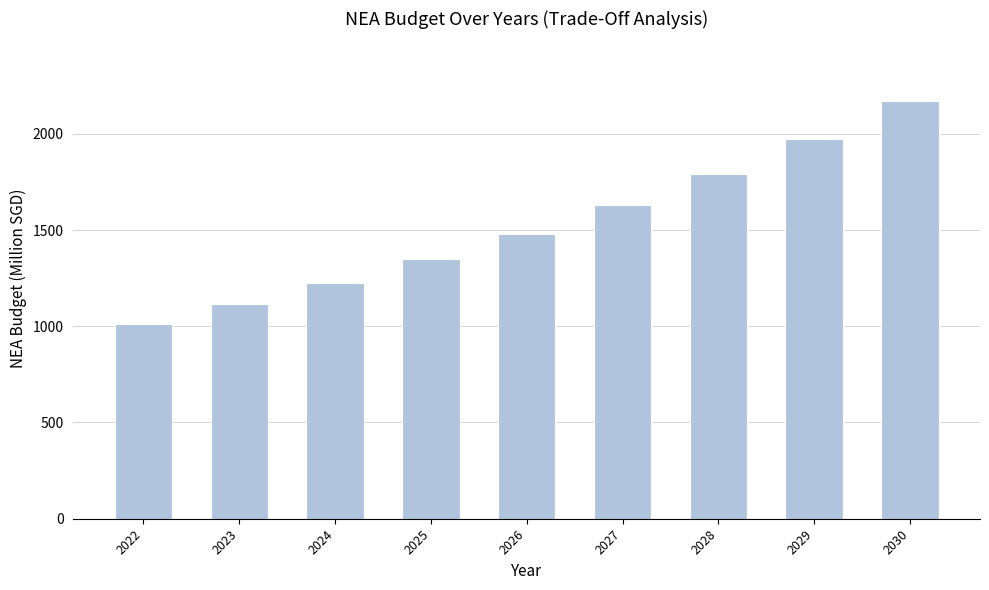

How many bars are there in total?

9